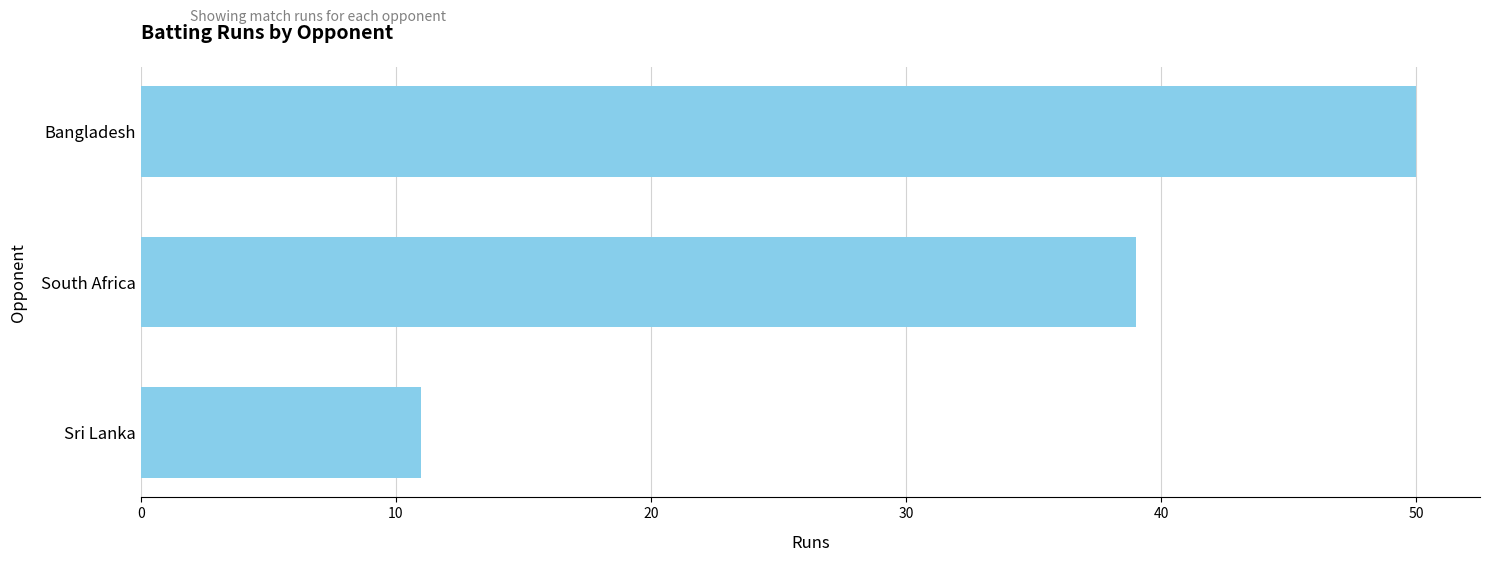

Where is the data nearest to the value 30?

South Africa